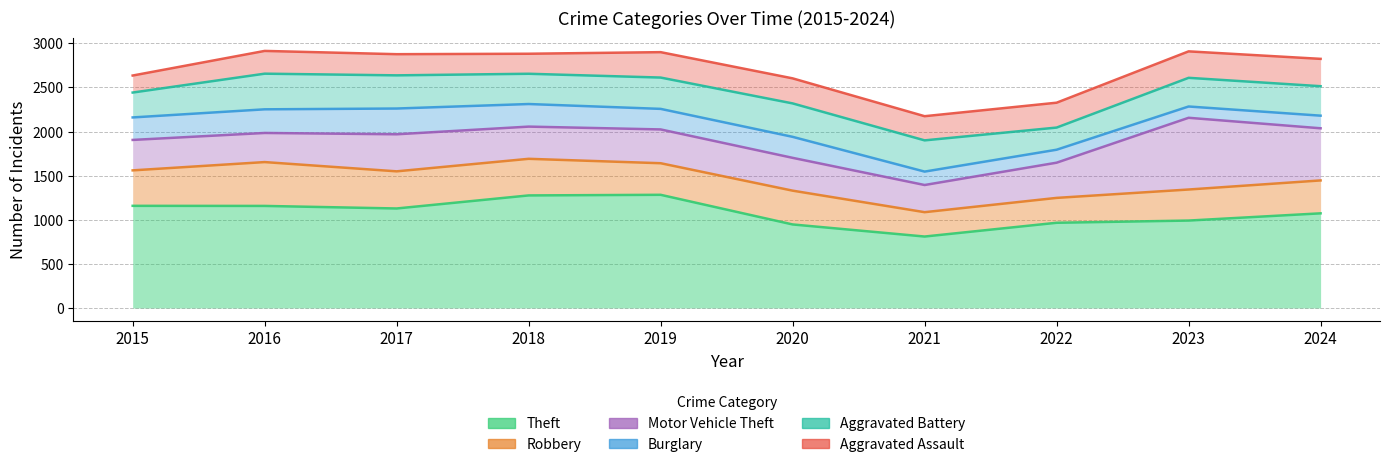

How many distinct data groups are displayed?

6